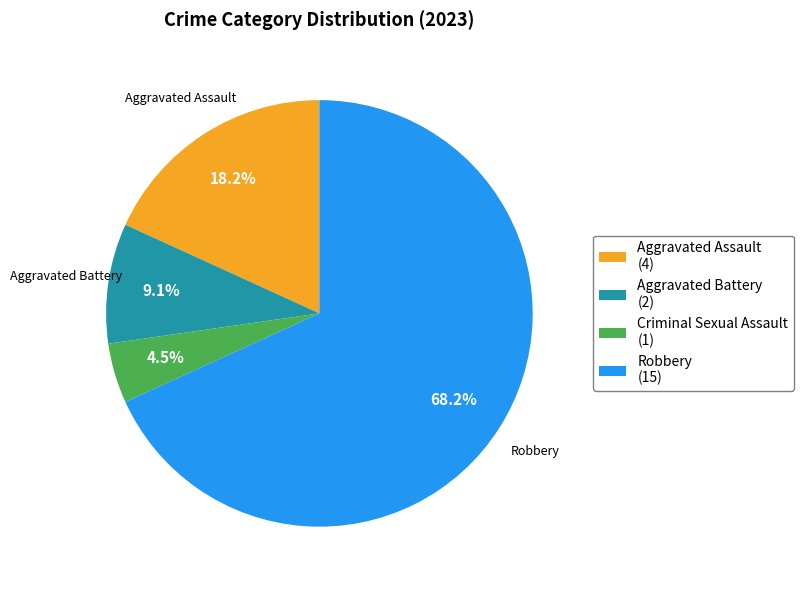

Between Aggravated Assault (4) and Aggravated Battery (2), which is larger?

Aggravated Assault (4)